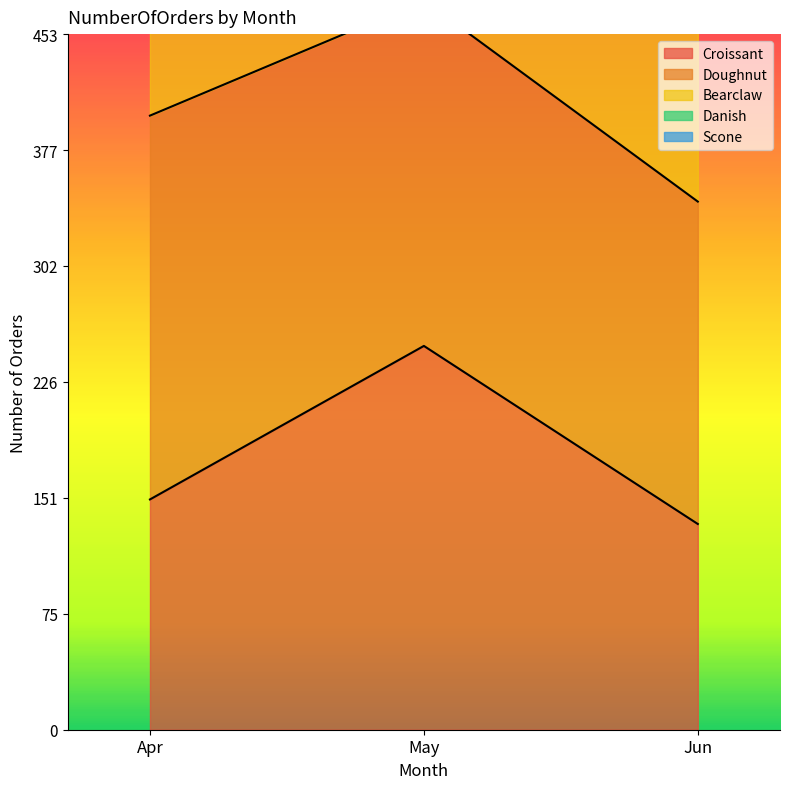

Does the chart have visible grid lines?

No